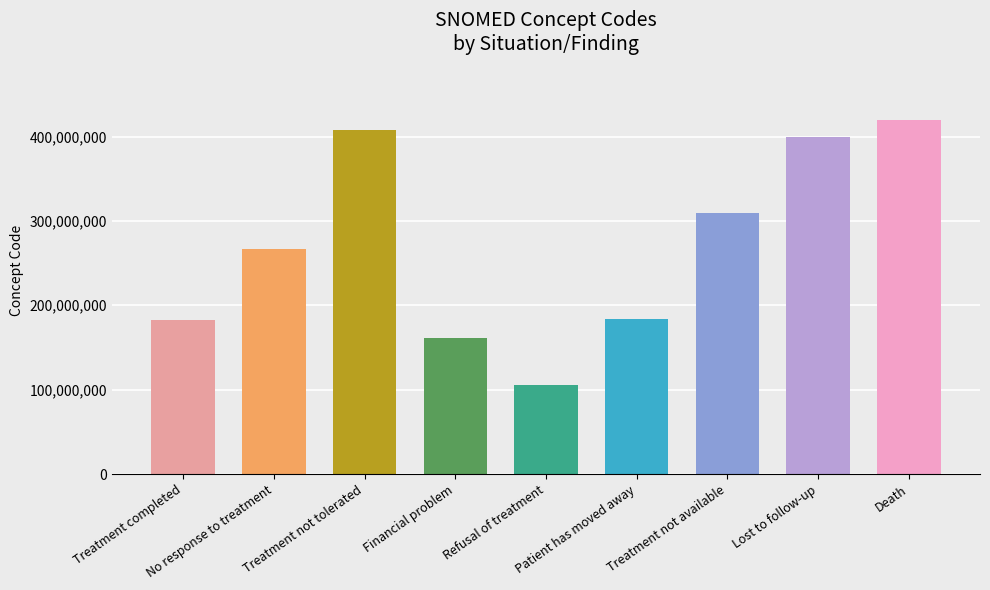

What is the minimum value shown in the chart?

105480006